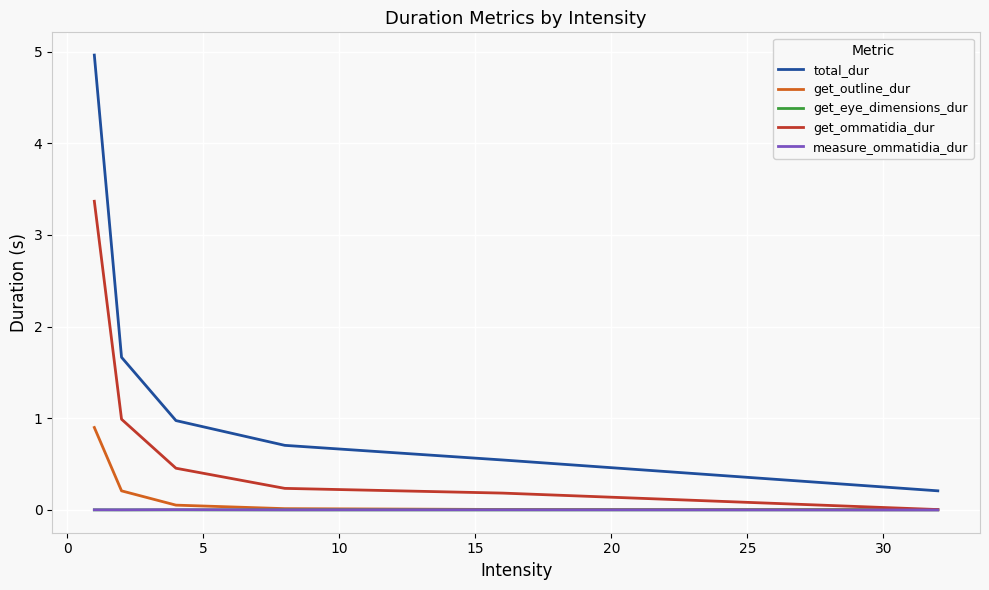

Which series has the largest range (max minus min)?

total_dur